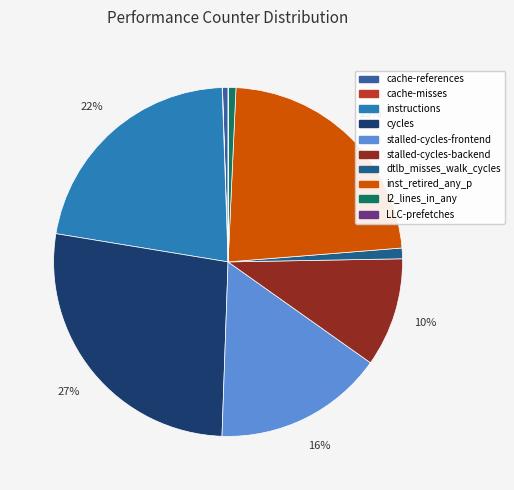

What is the total percentage of cache-misses and LLC-prefetches?

0.1%